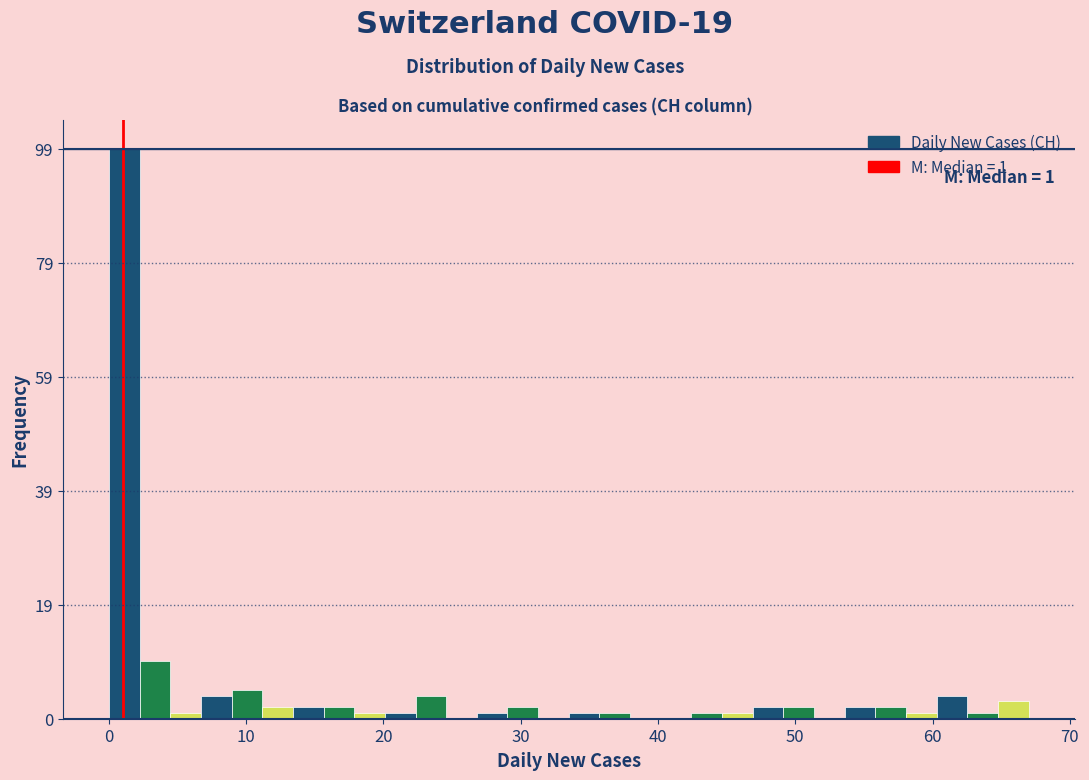

Read against the x-axis, roughly where is the centre of the tallest bar?

1